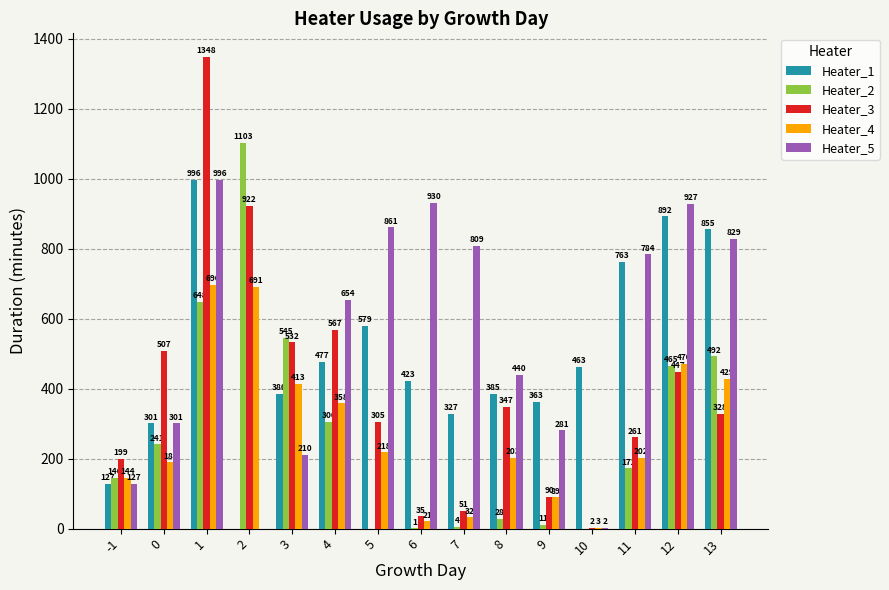

What are all the series names shown in the legend?

Heater_1, Heater_2, Heater_3, Heater_4, Heater_5